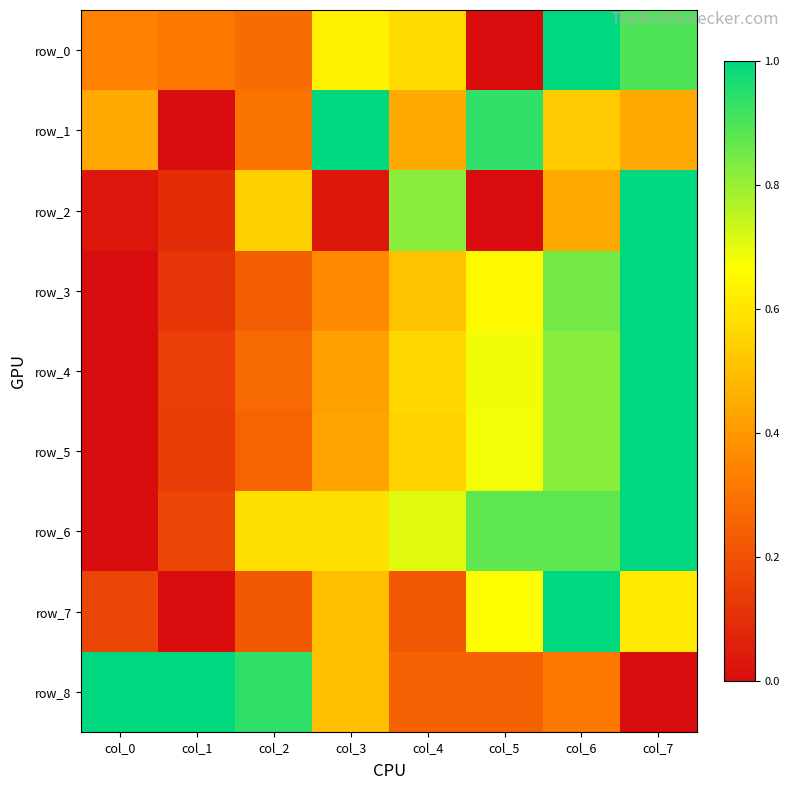

Rank the series by their maximum value, from highest to lowest.

row_0, row_1, row_2, row_3, row_4, row_5, row_6, row_7, row_8